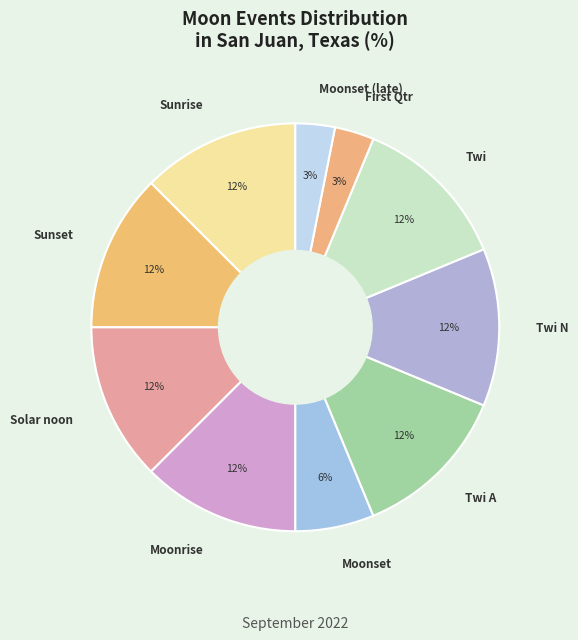

Is it true that Sunset is 1% of the pie?

False